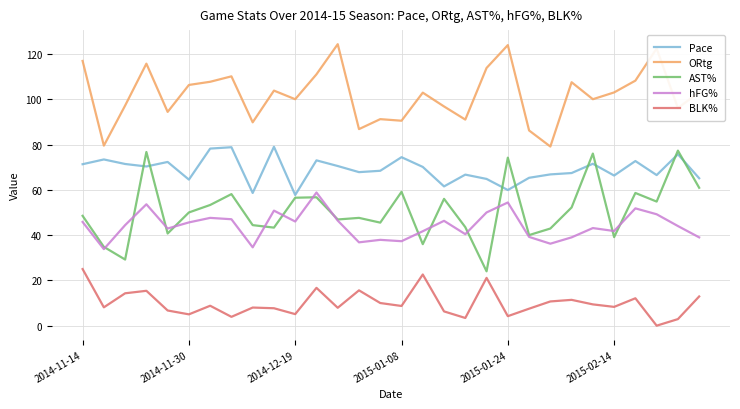

Which series has the widest spread of values?

AST%